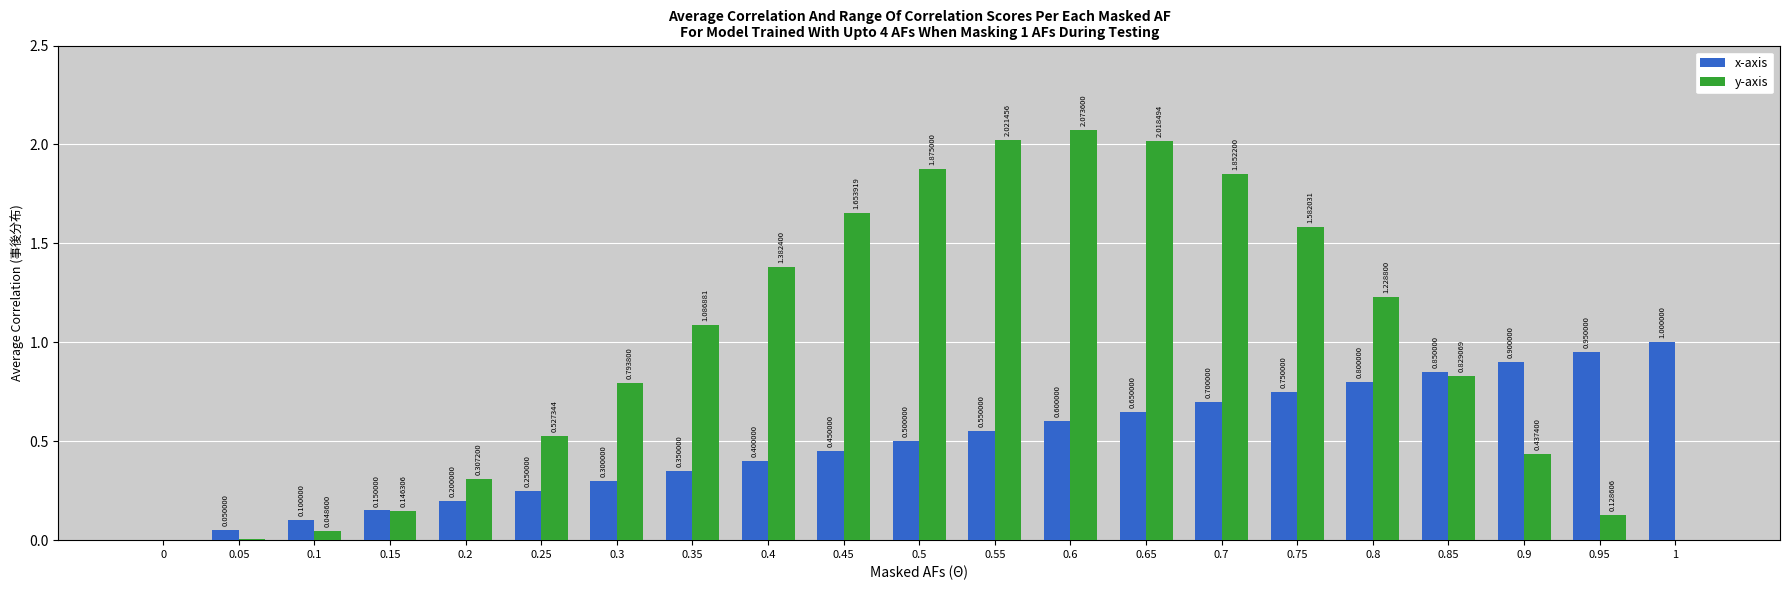

How many groups of bars are there?

21